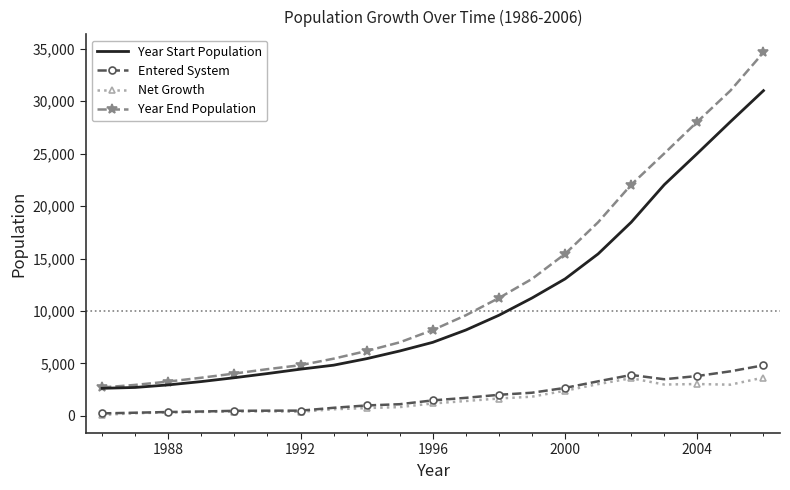

What is the minimum value for Year End Population?

2701